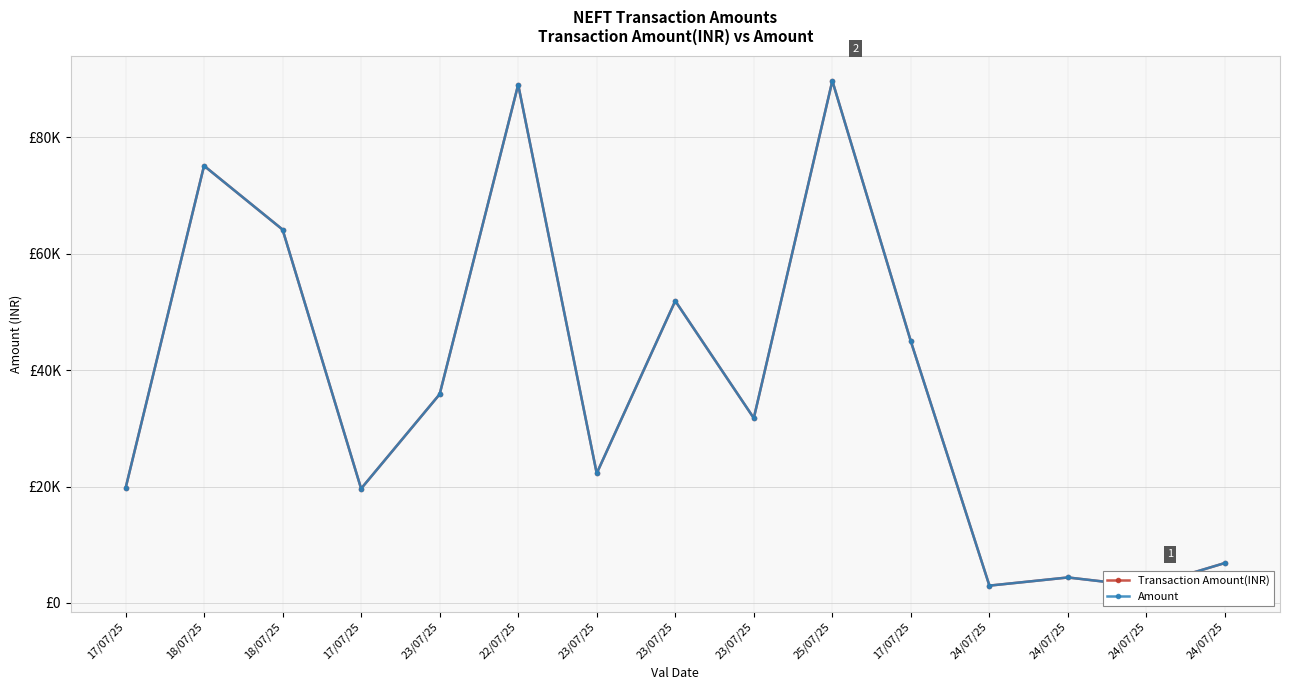

The Transaction Amount(INR) series shows 4682 at 24/07/25. True or false?

False